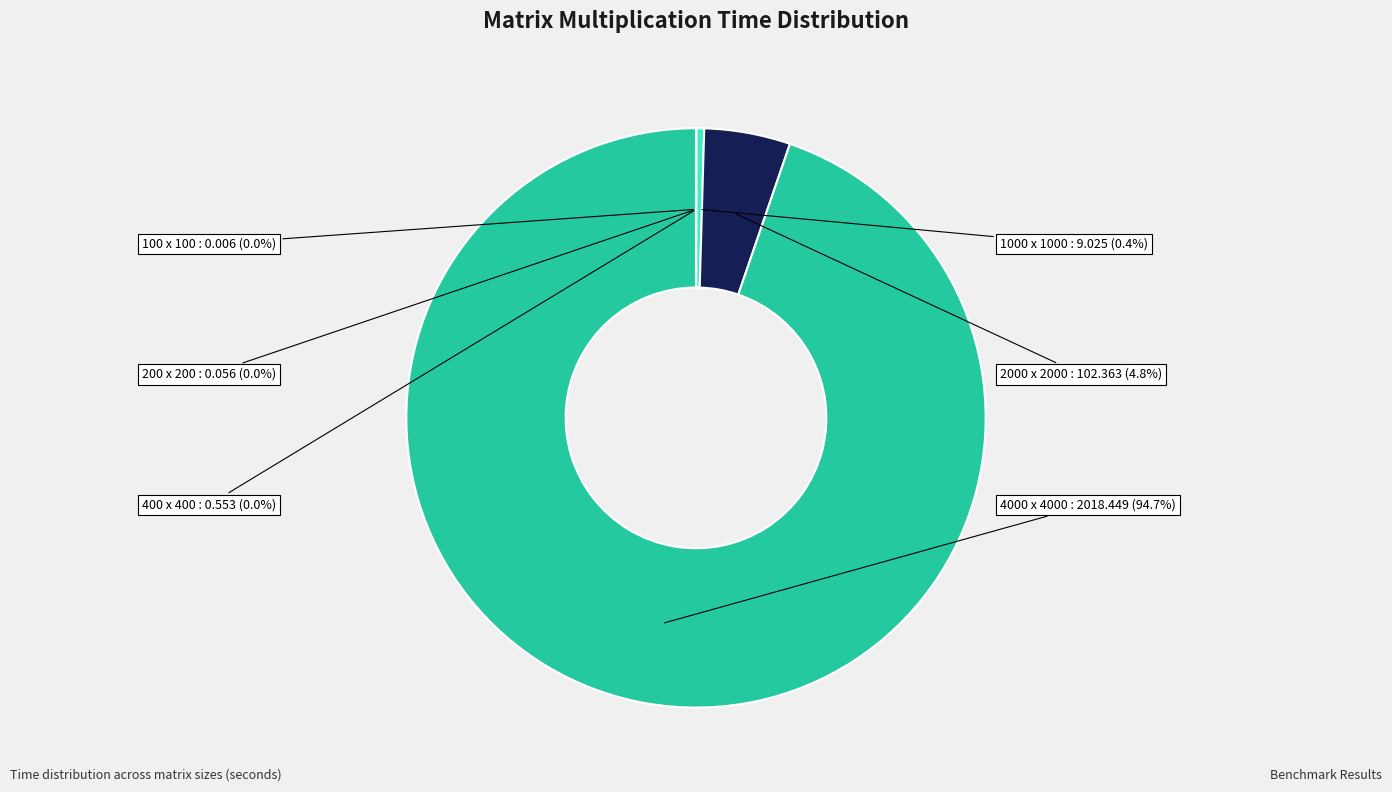

Combined, do 1000 x 1000 and 4000 x 4000 account for over 50%?

Yes